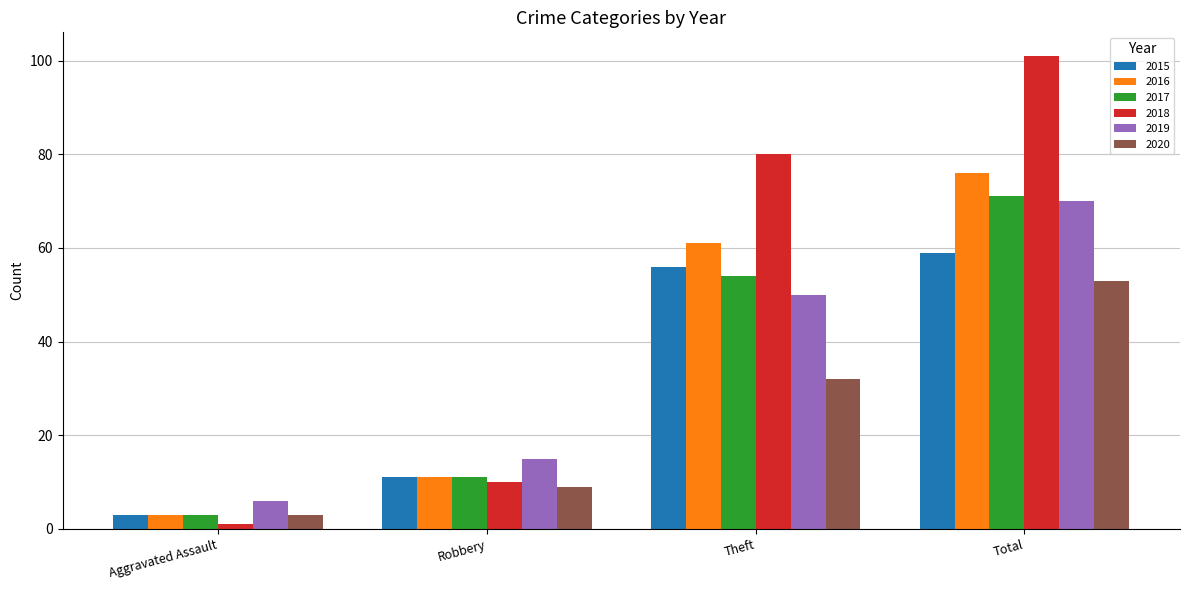

At how many categories does at least one series exceed 97?

1